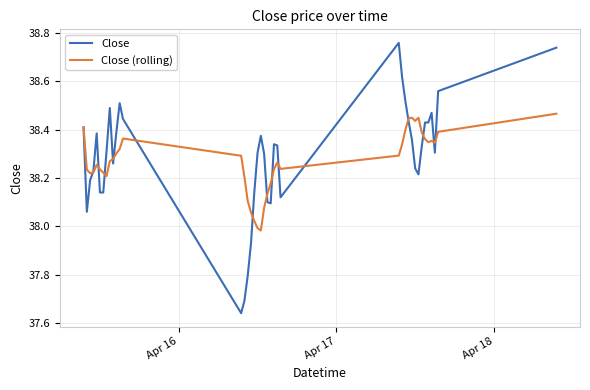

Which series has the largest range (max minus min)?

Close